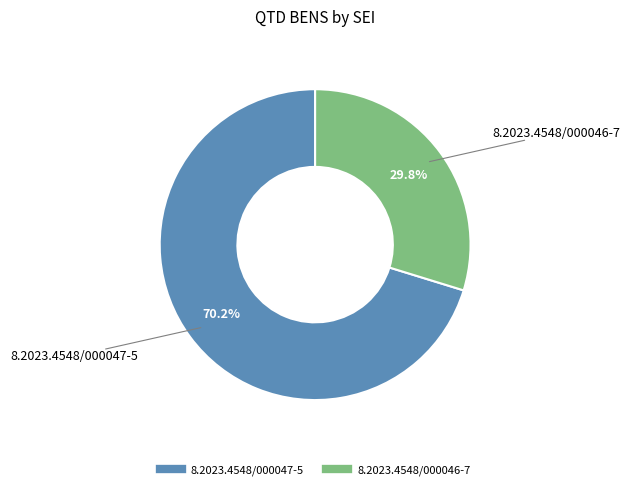

Is 8.2023.4548/000047-5 the majority of the pie?

Yes